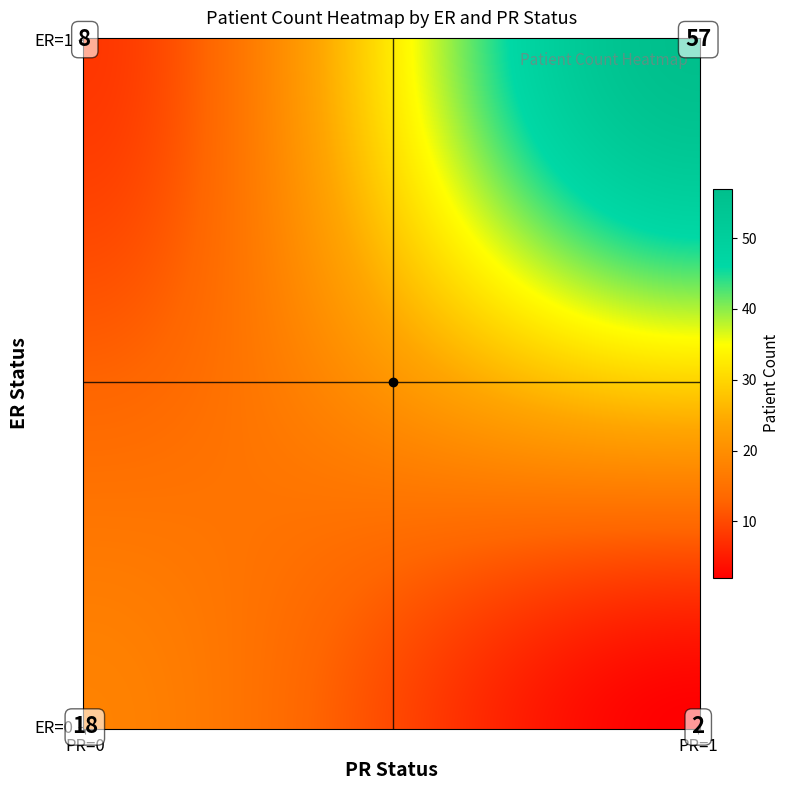

List the series in order of their peak value, lowest first.

ER=0, ER=1